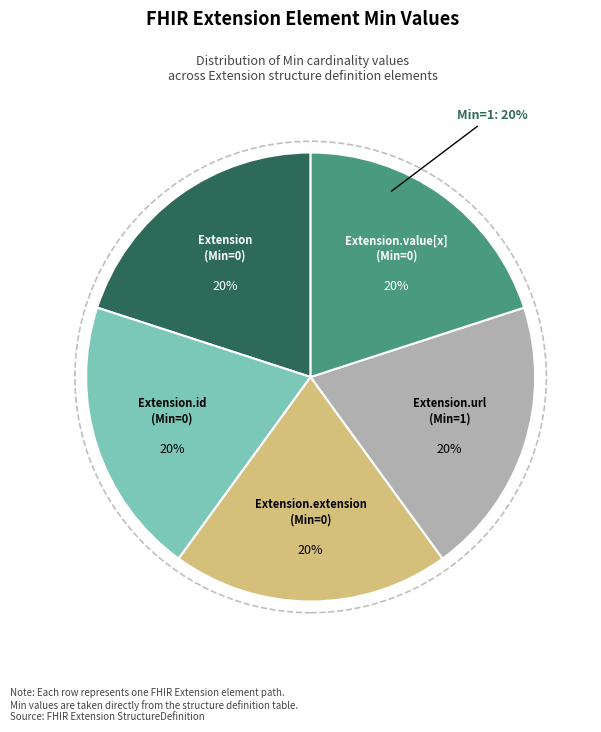

How many segments does this pie chart have?

5